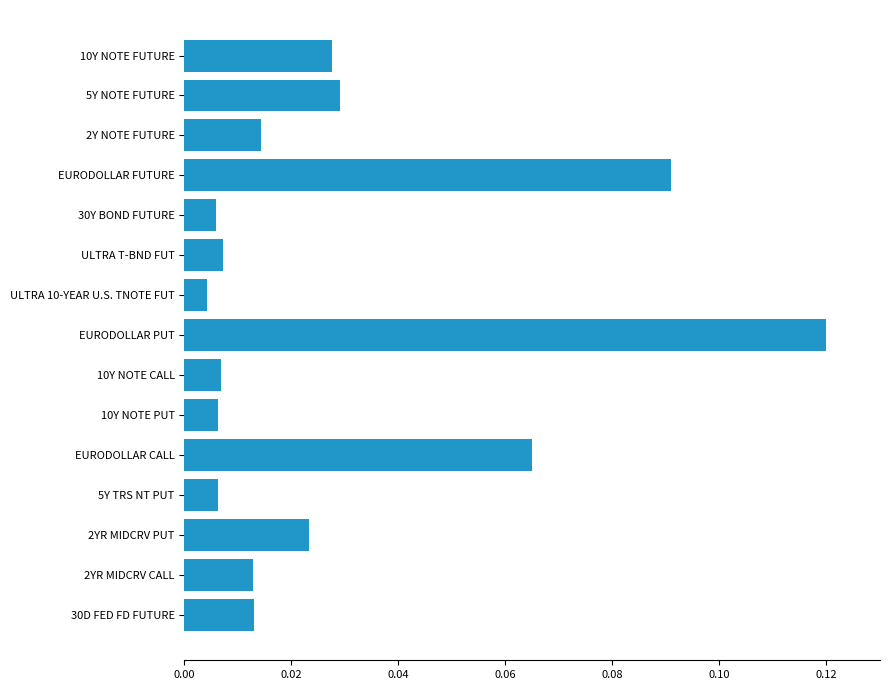

Which category has the highest value across all series?

EURODOLLAR PUT